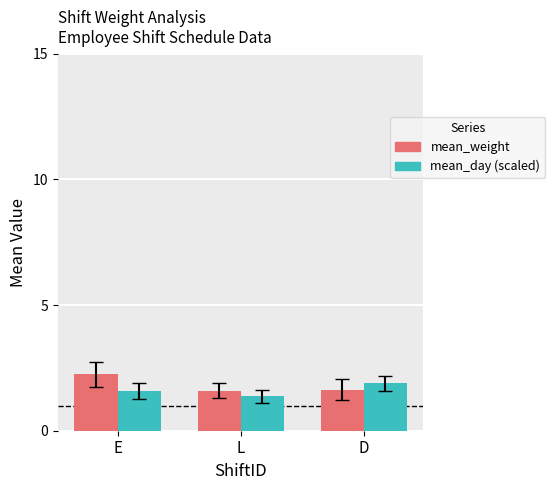

What is the spread (max minus min) of values at E?

0.7